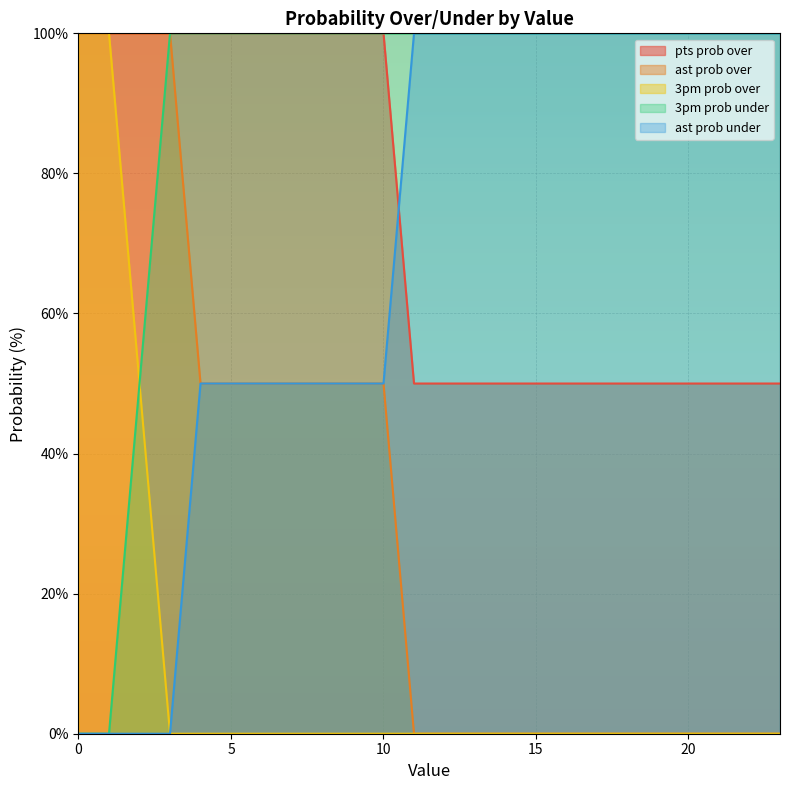

Which label corresponds to the smallest value in the chart?

11